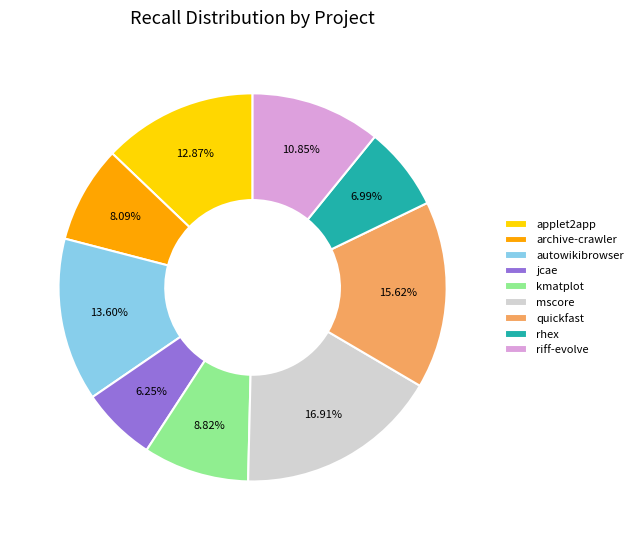

Is the sum of jcae and quickfast greater than half?

No